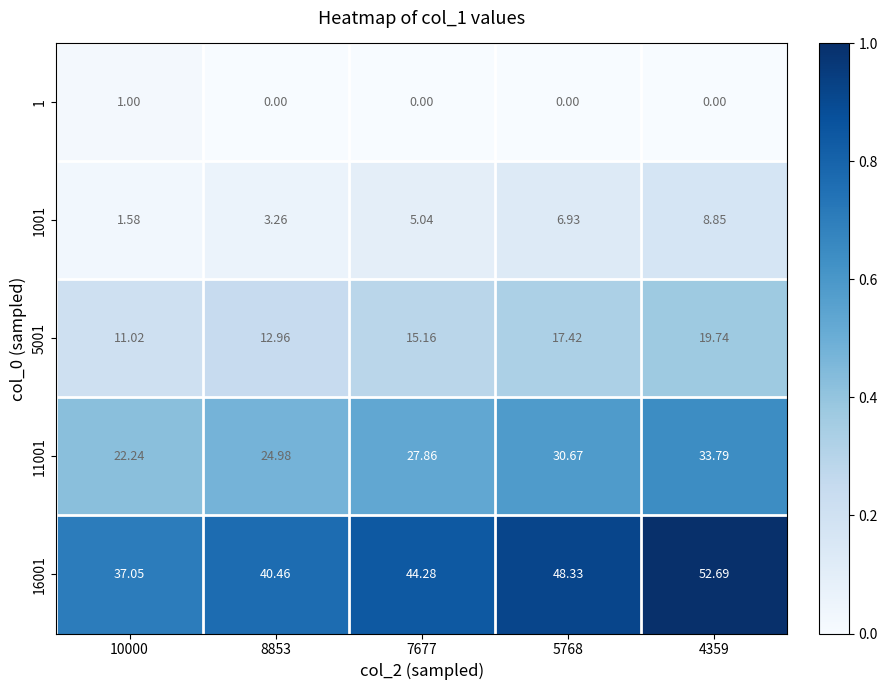

Is the value of 1001 at 8853 greater than the value of 16001 at 7677?

No